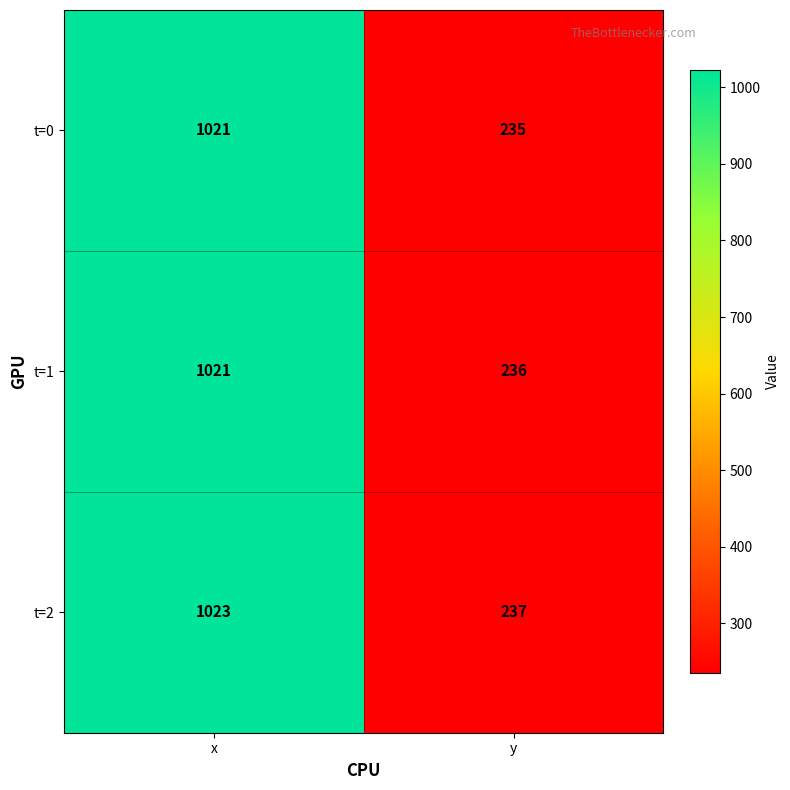

List the series in order of their overall mean, highest first.

t=2, t=1, t=0